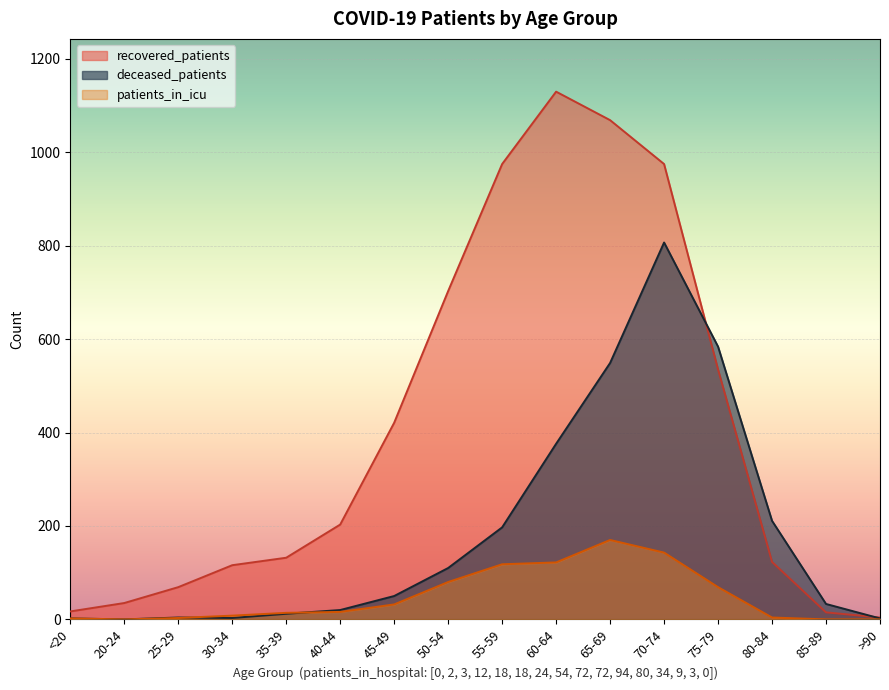

What is the difference between the highest and lowest values at 80-84?

207